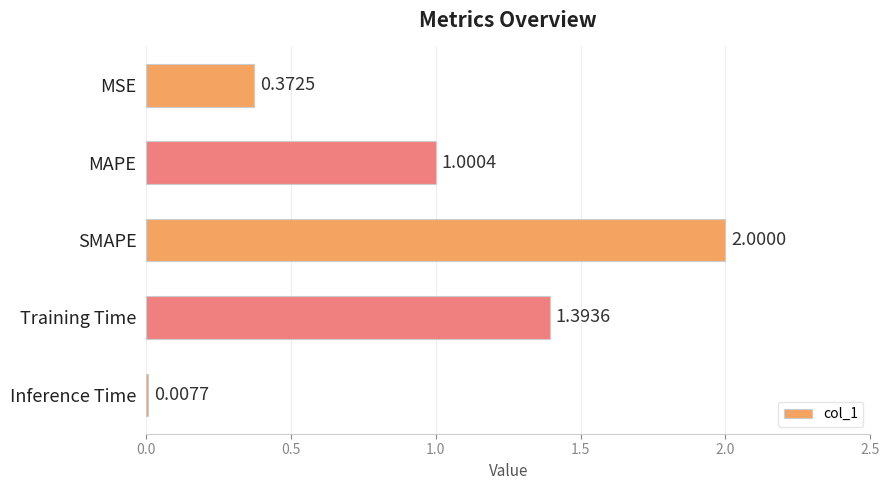

How many series are shown in this chart?

1